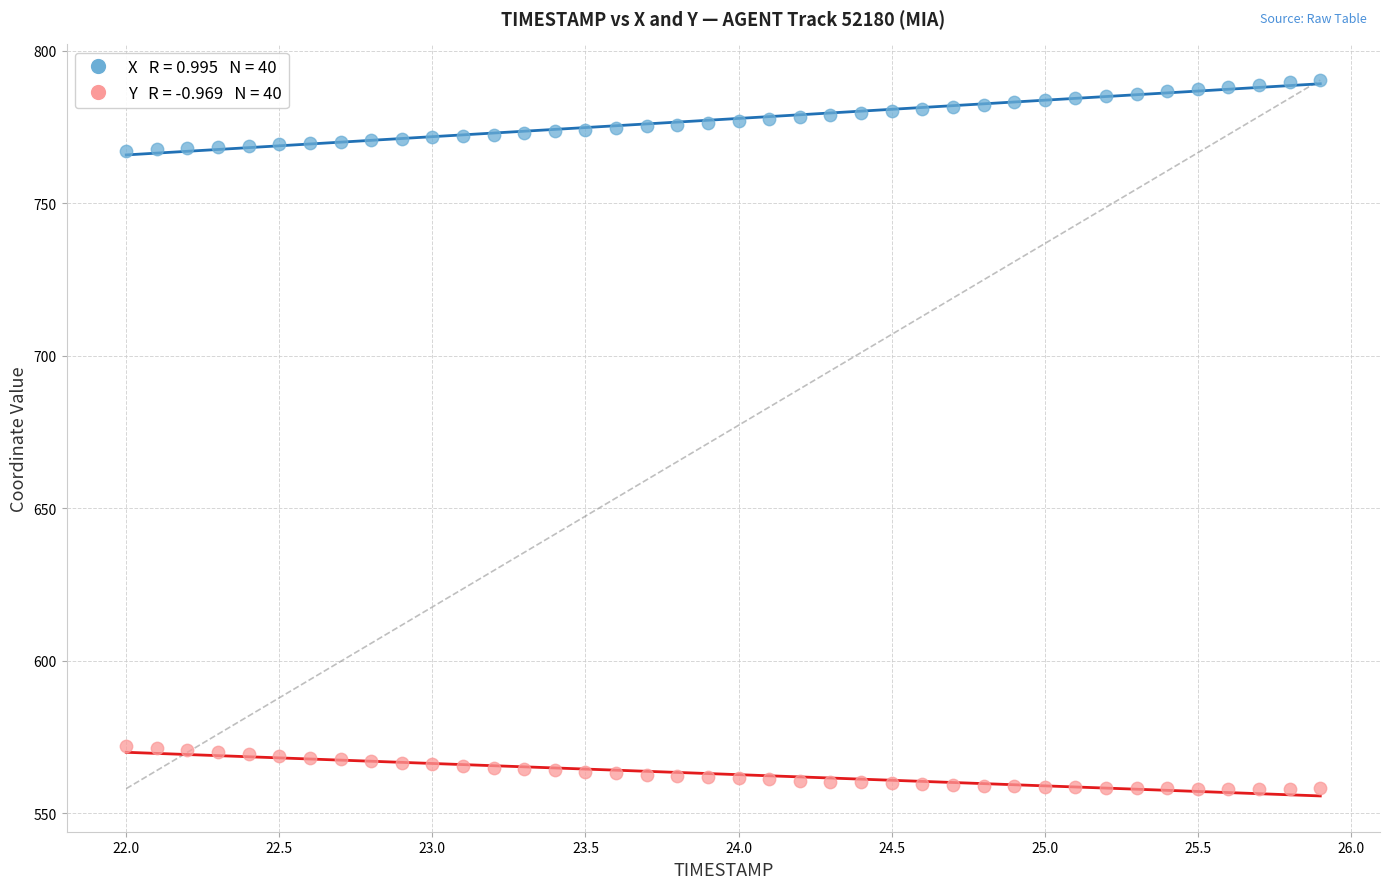

Across all data points, what is the range of X values (max minus min)?

3.9